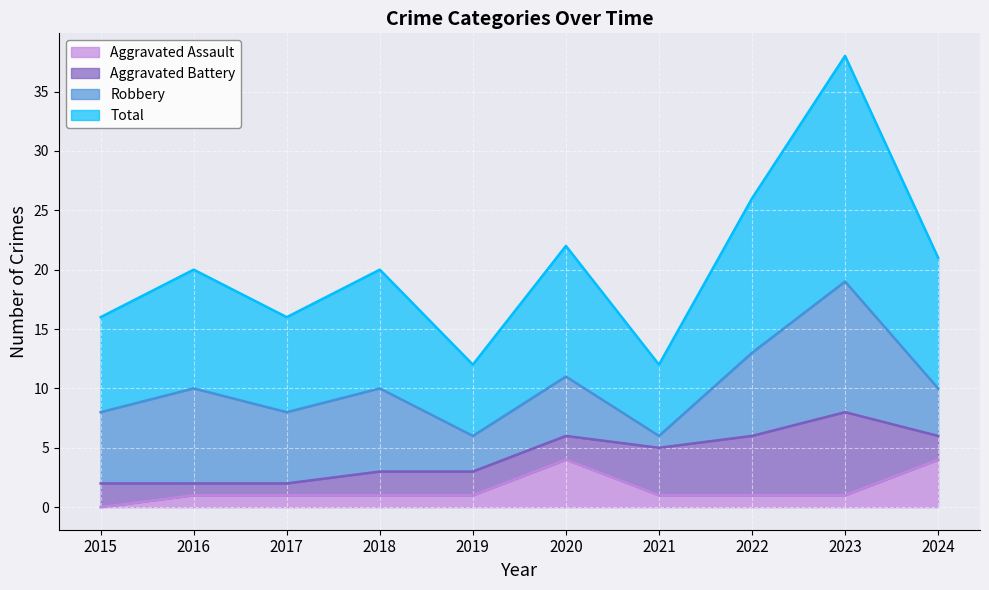

What is the highest value of the Aggravated Assault series?

4